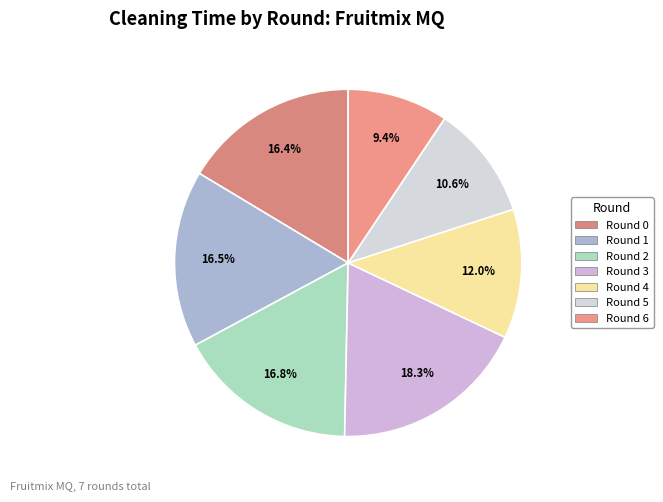

What is the smallest slice in the pie chart?

Round 6